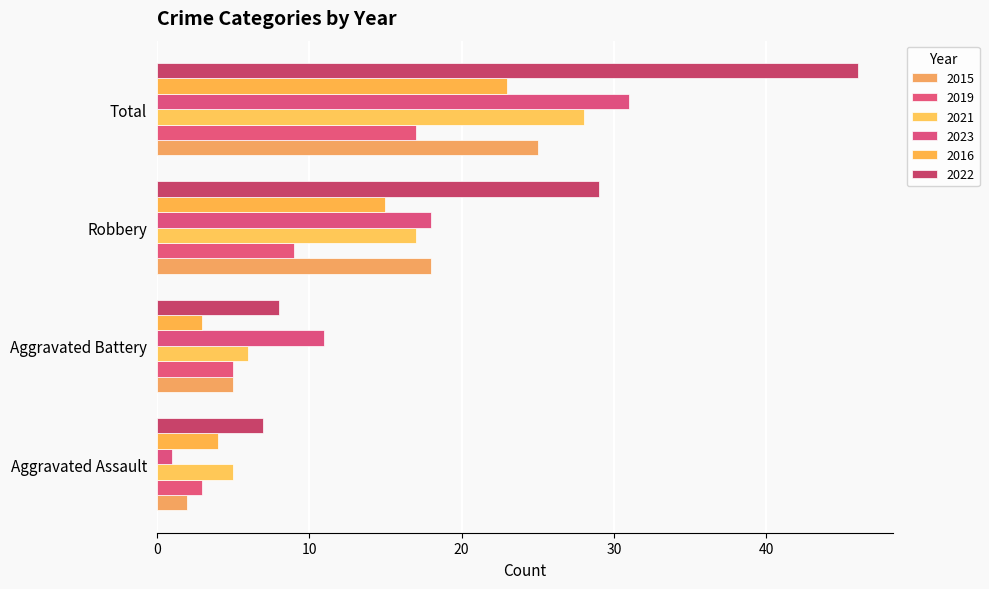

How many values in the 2015 series are below 18?

2